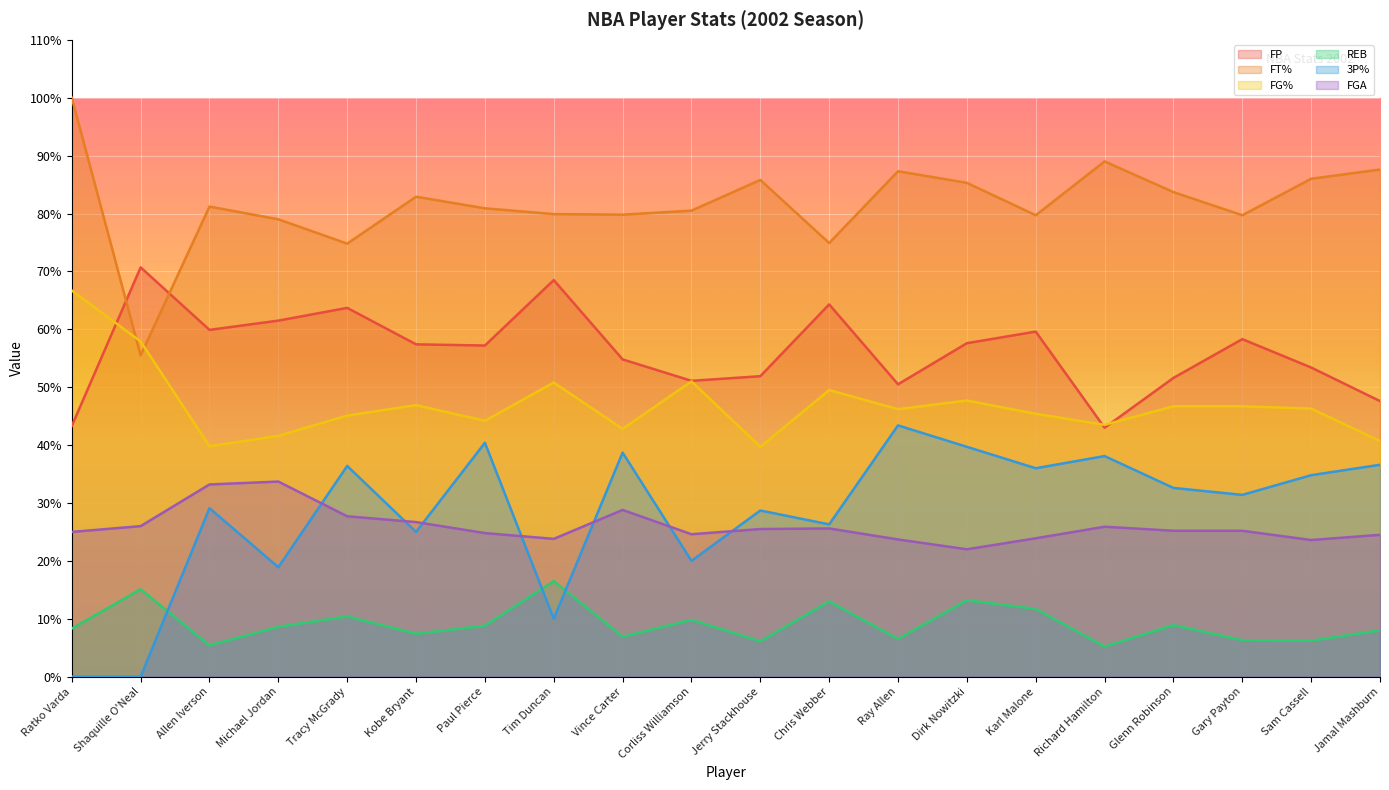

The value of FG% at Jerry Stackhouse is 39.7. True or false?

True